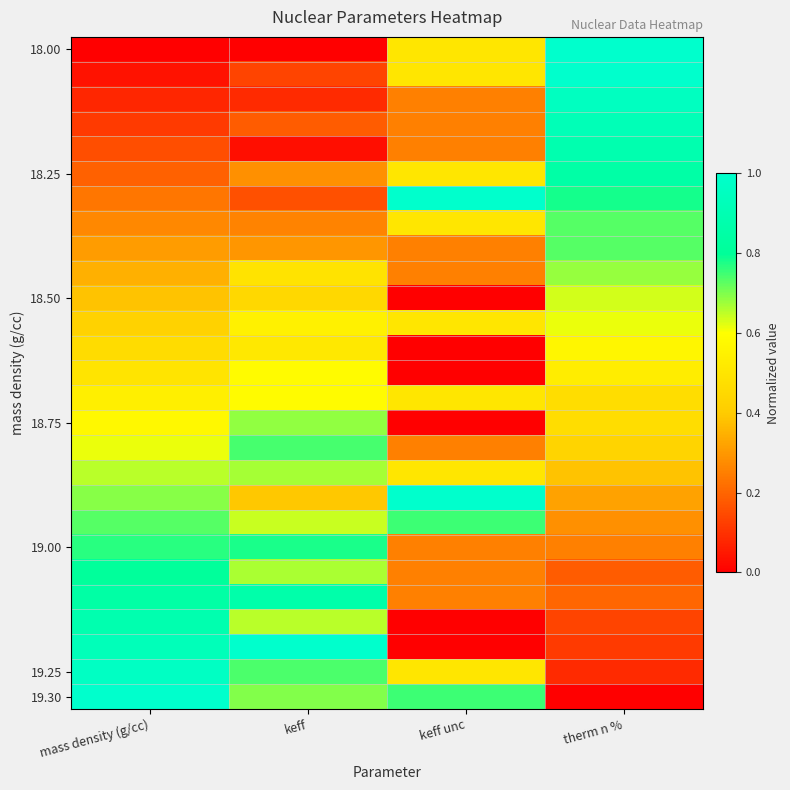

What is the spread (max minus min) of values at keff?

1.0